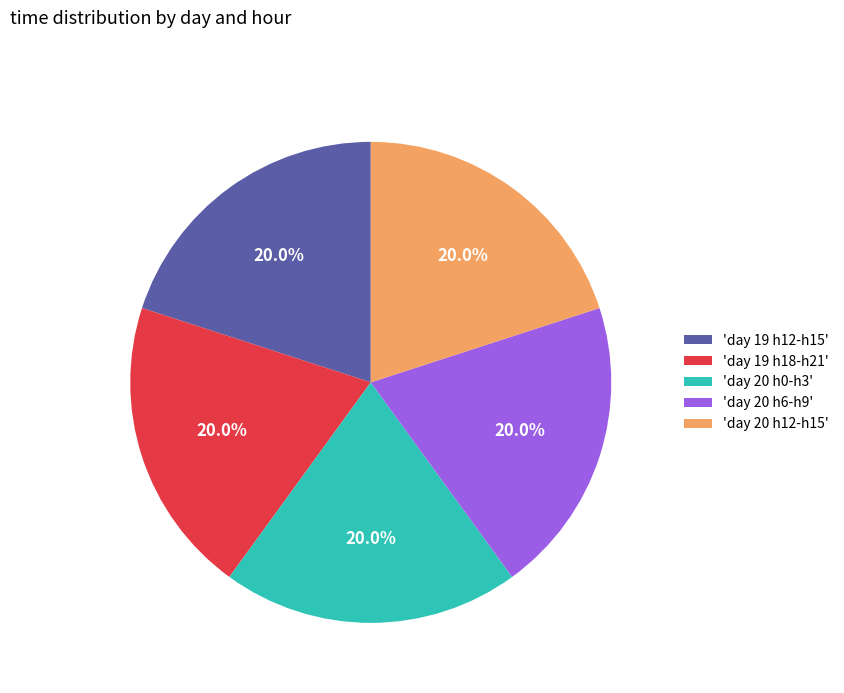

Is there a majority slice in this chart?

No